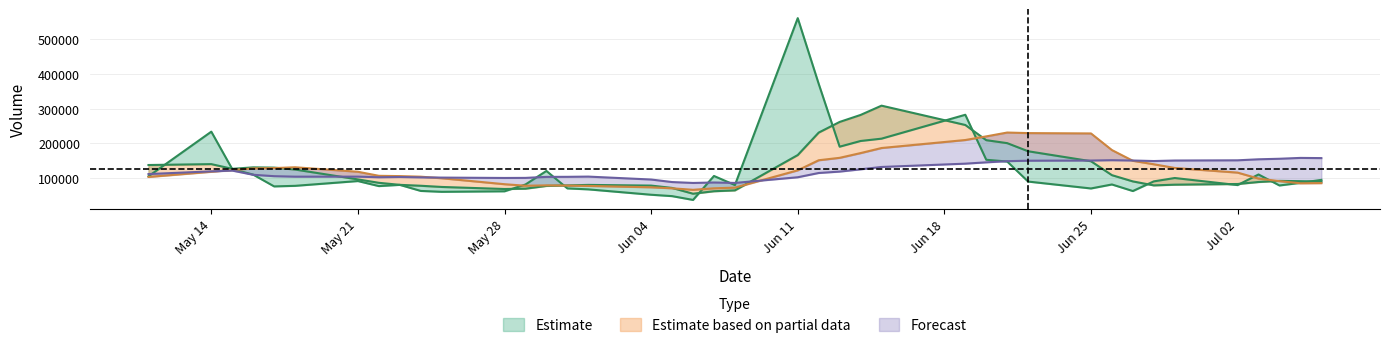

What is the difference between the highest and lowest values at 2018-06-28?

70382.2